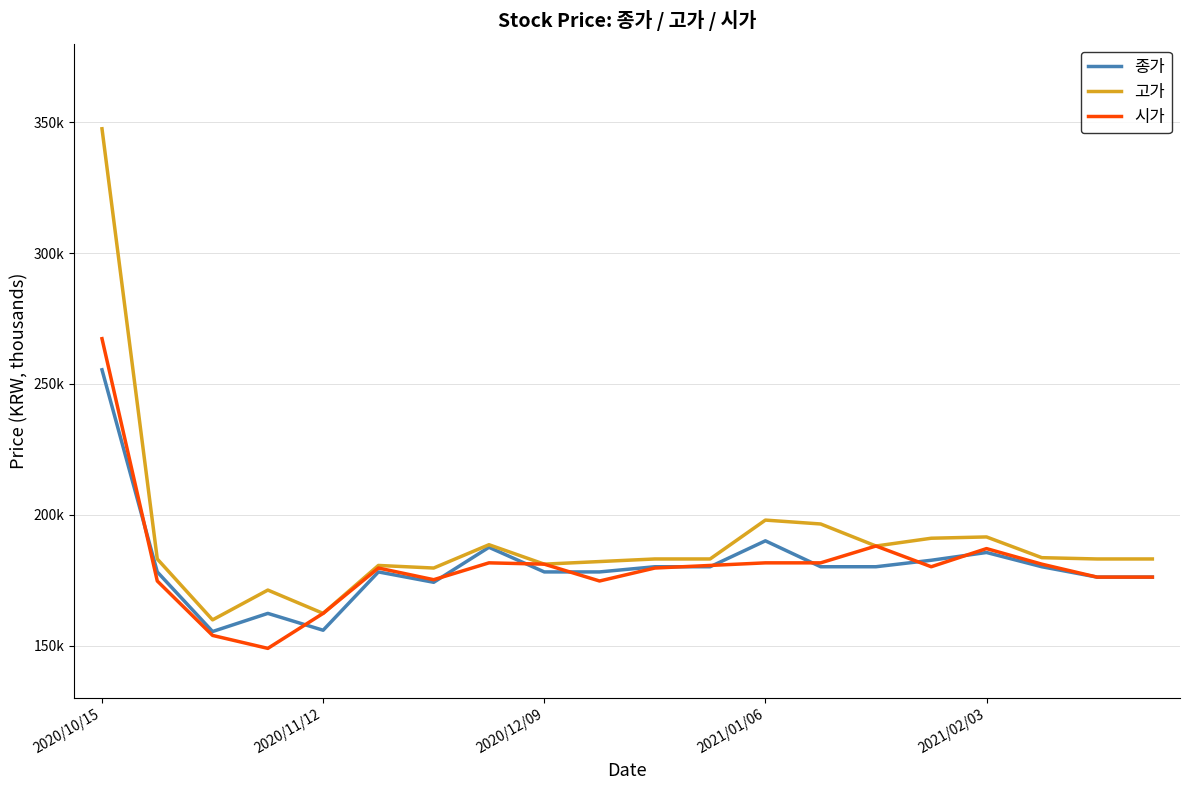

What is the lowest value of the 고가 series?

159.9